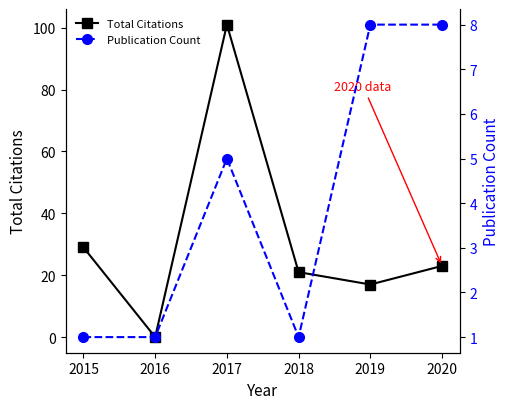

Rank the series by their maximum value, from highest to lowest.

Total Citations, Publication Count